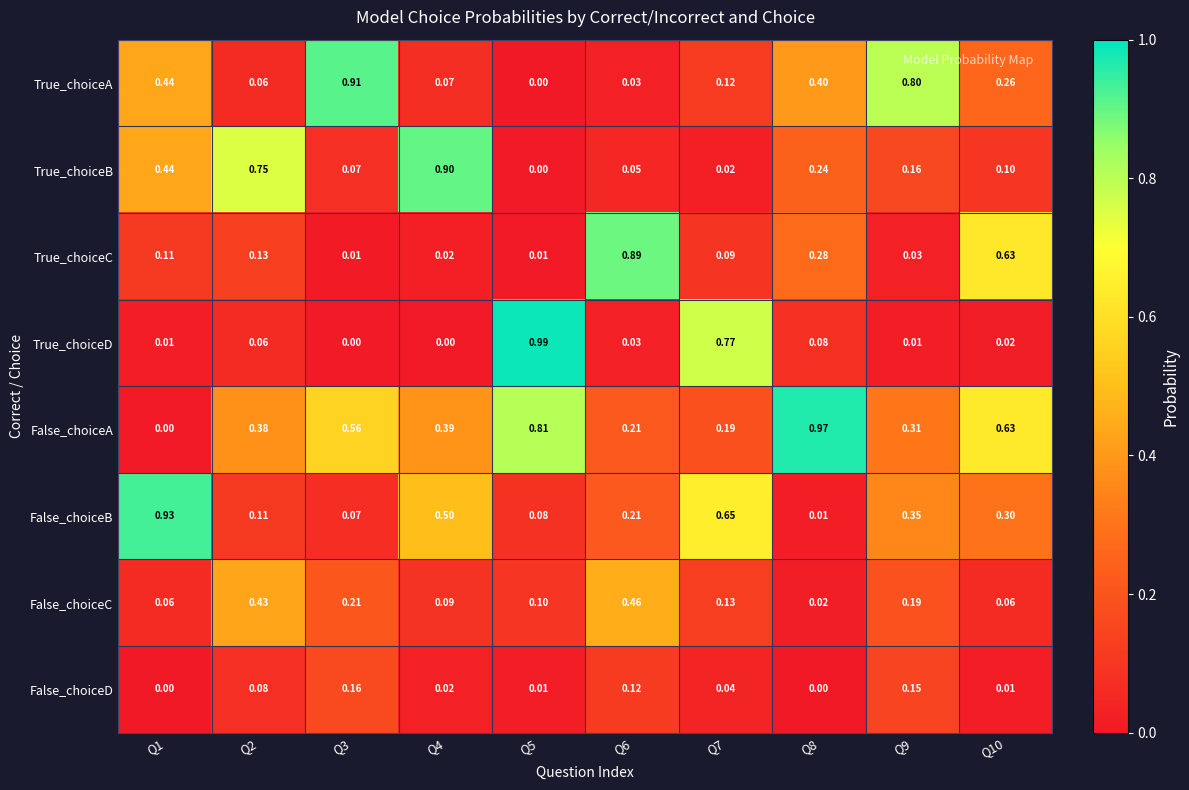

How many data points does each series have?

10